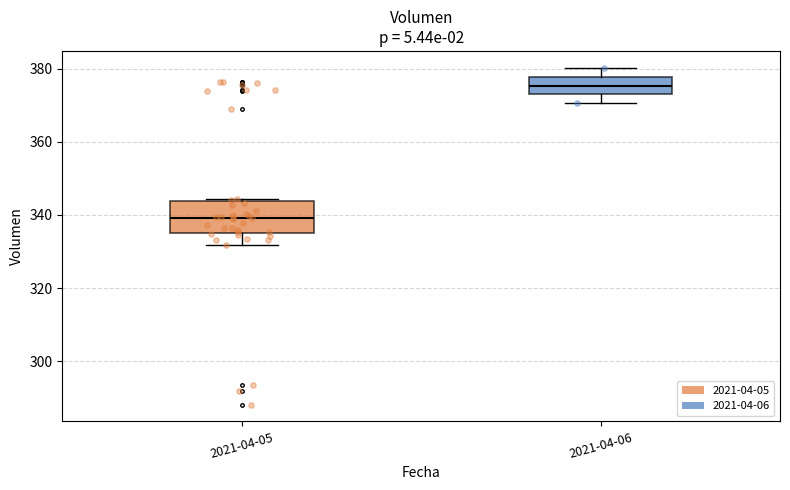

Reading left to right, read every box against the y-axis: the position of its median line, the range the box covers, and the ends of its whiskers. The values are not printed on the chart, so give them approximately, as read against the axis.

2021-04-05: median 340, box 334 to 344, whiskers 332 to 344
2021-04-06: median 376, box 374 to 378, whiskers 370 to 380